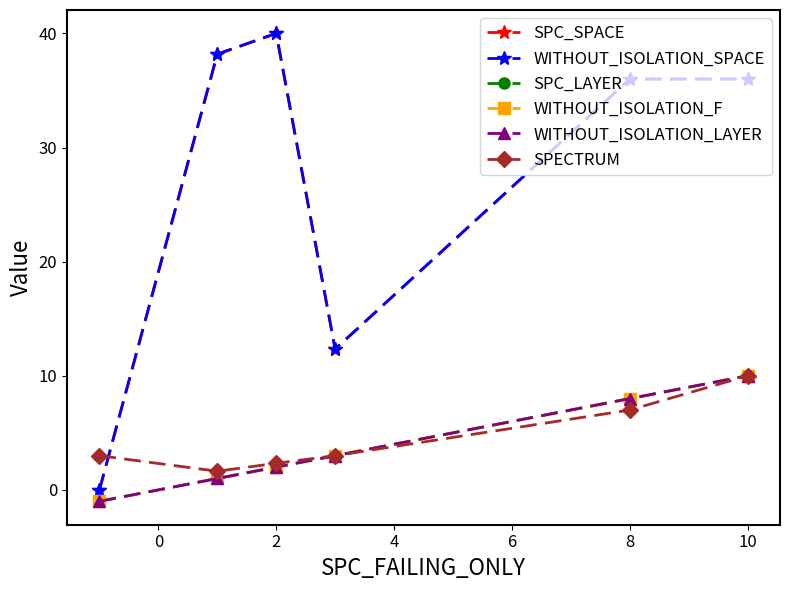

Is this an area chart (filled region under the line)?

No